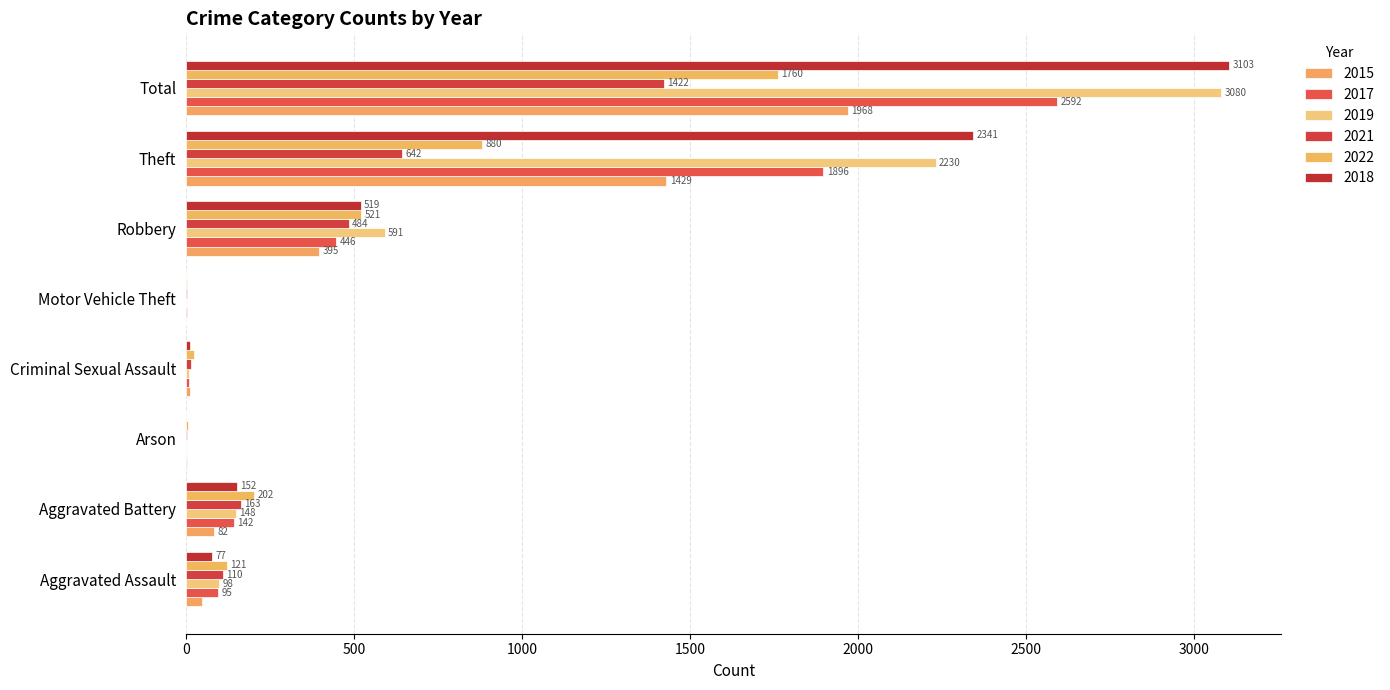

How many distinct data groups are displayed?

6